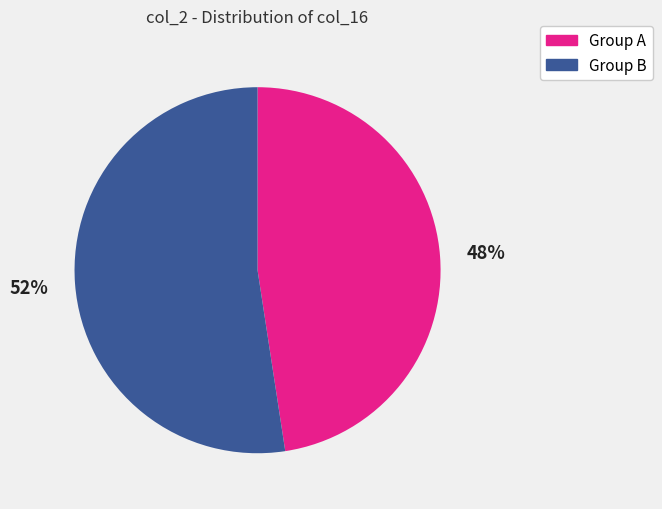

Which category has the biggest portion of the pie?

Group B